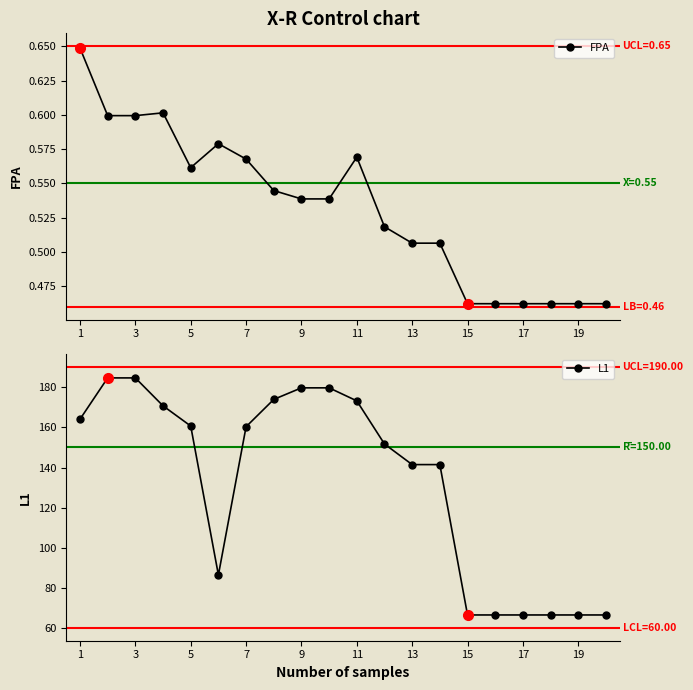

The FPA series shows 0.2 at 15. True or false?

False